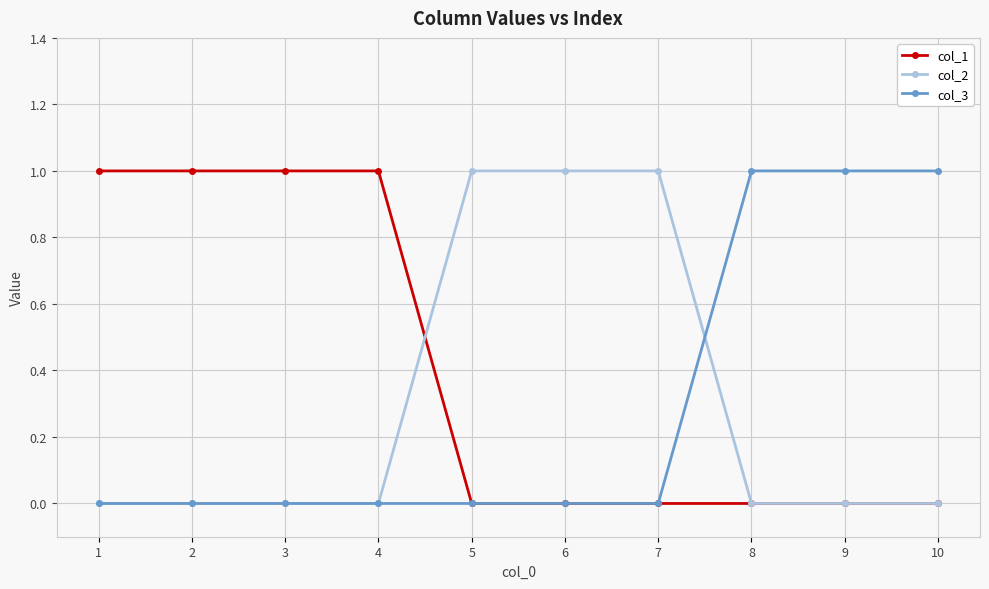

Where do col_1 and col_2 first cross each other?

4 and 5